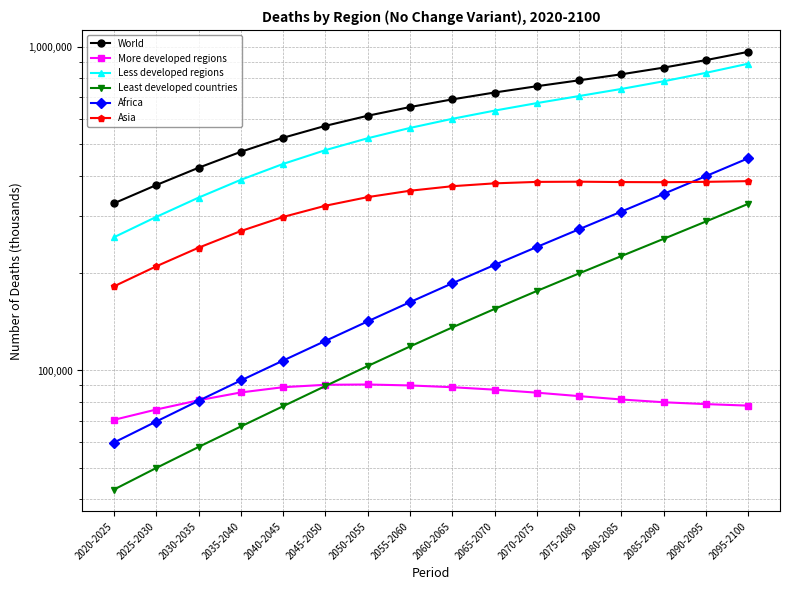

What is the sum of the World values at 2030-2035 and 2060-2065?

1110541.4